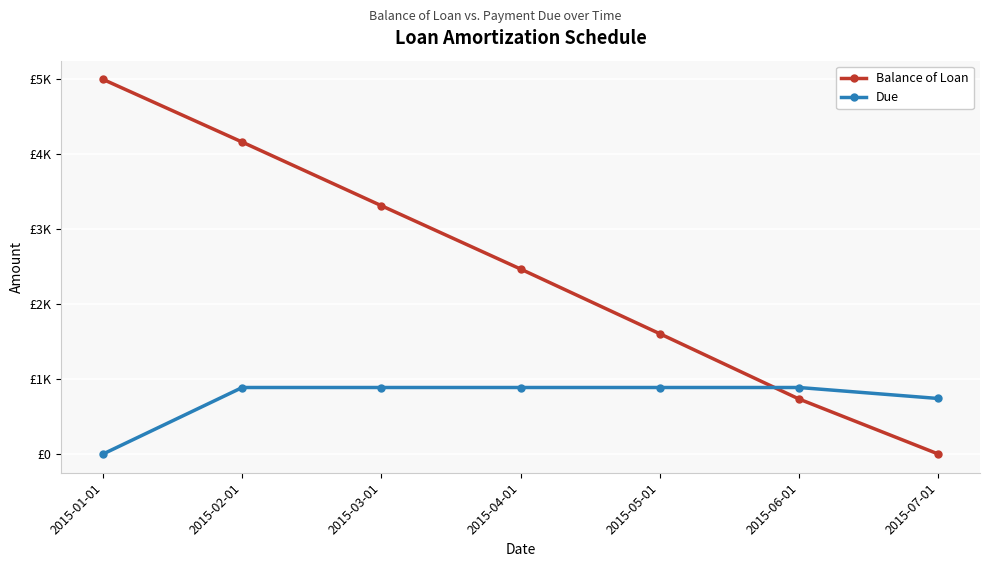

Is this an area chart (filled region under the line)?

No